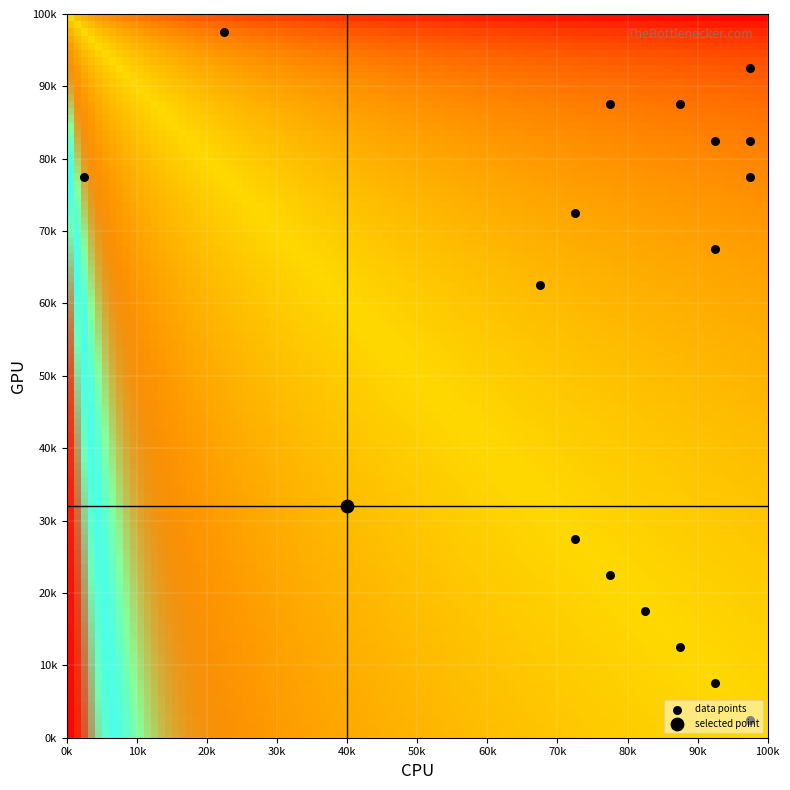

How many categories are shown in the chart?

17